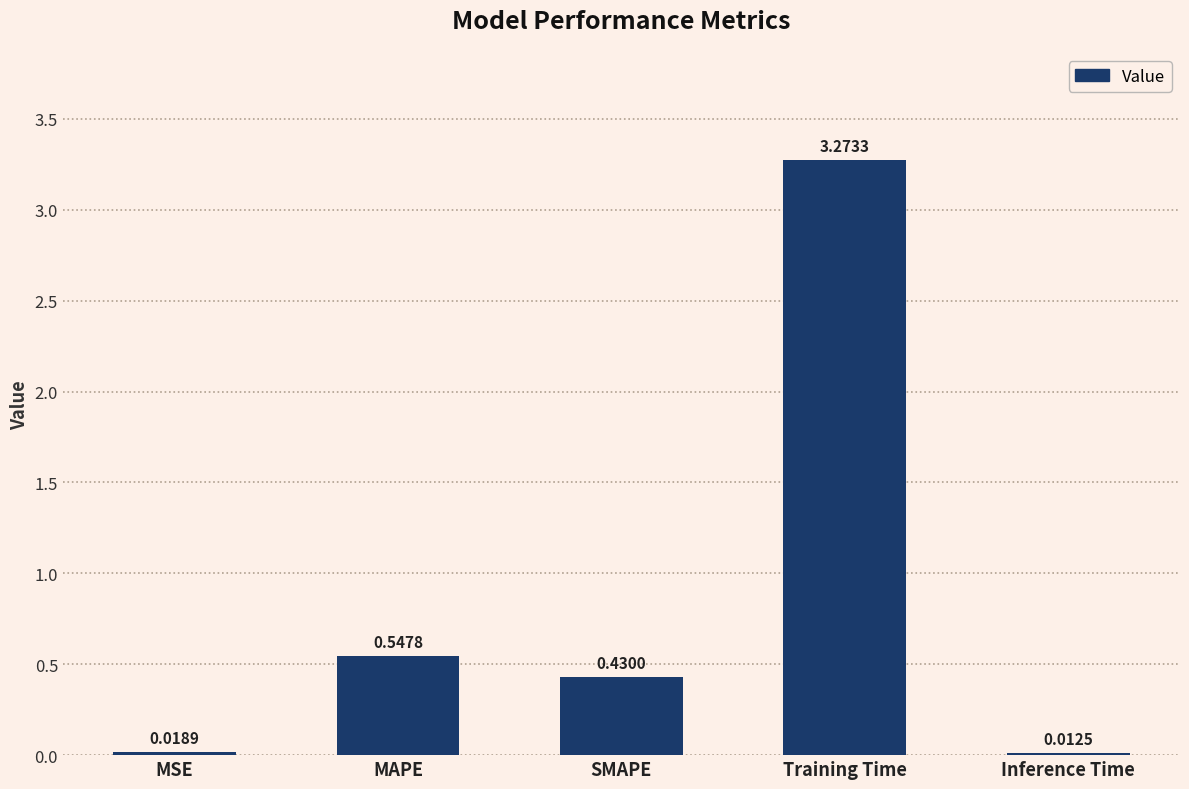

What is the sum of the values at MAPE and SMAPE?

1.0